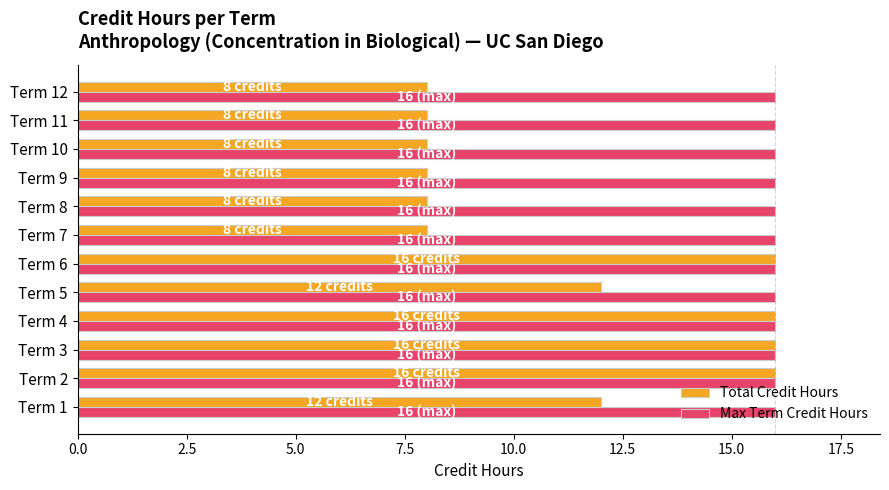

True or false: Total Credit Hours has a value of 28 at Term 2.

False